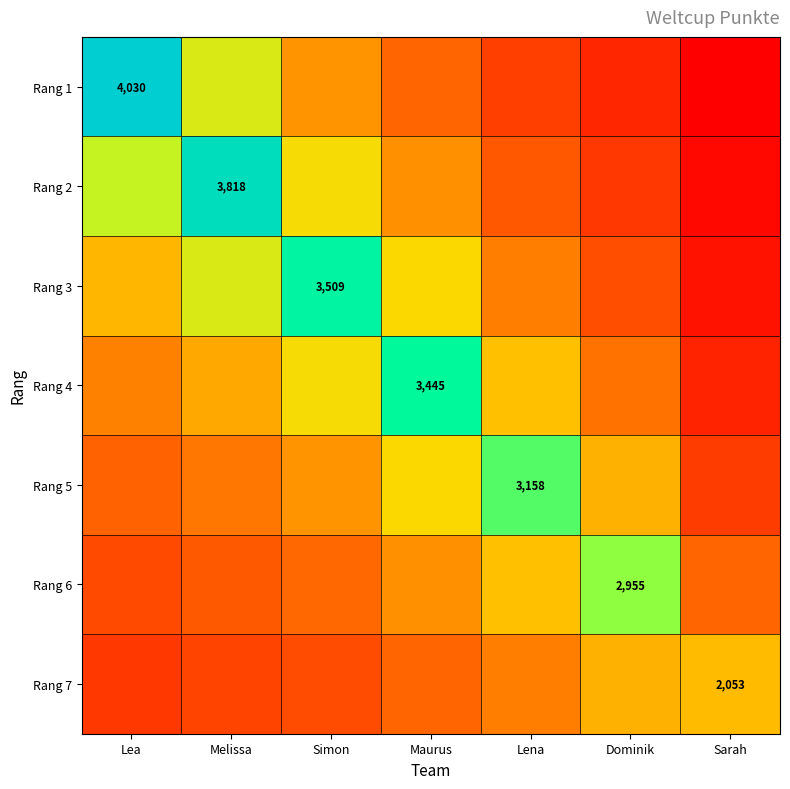

What is the difference between the maximum and second lowest values in the Rang 1 series?

3185.7